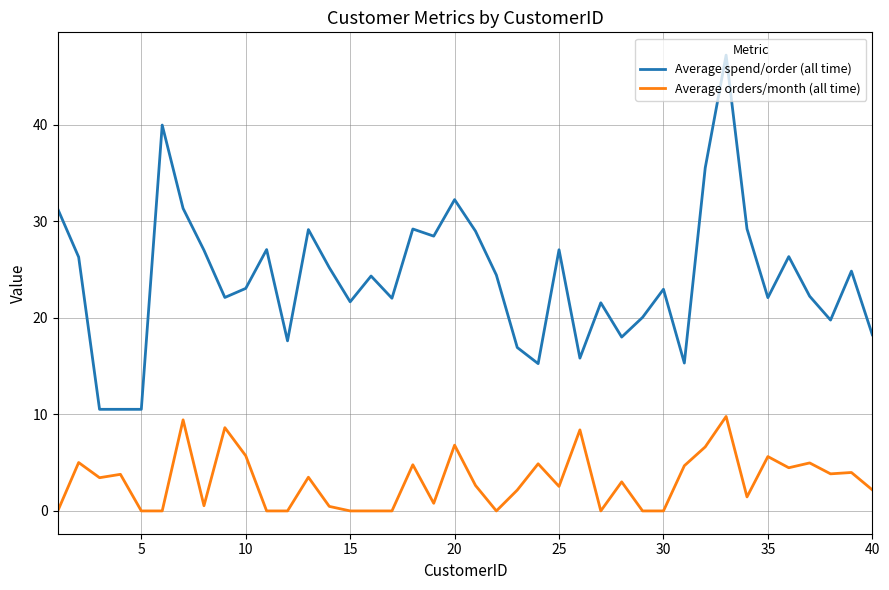

Which series has the widest spread of values?

Average spend/order (all time)